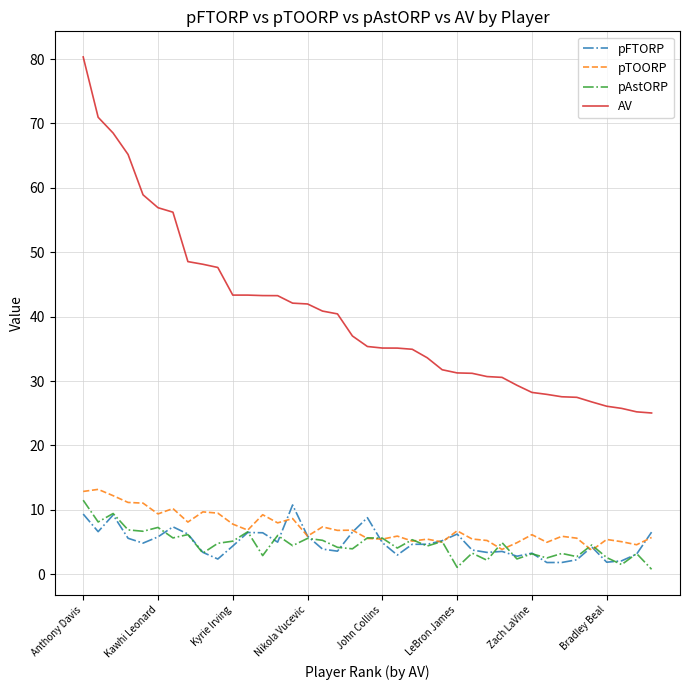

What is the maximum value for AV?

80.3